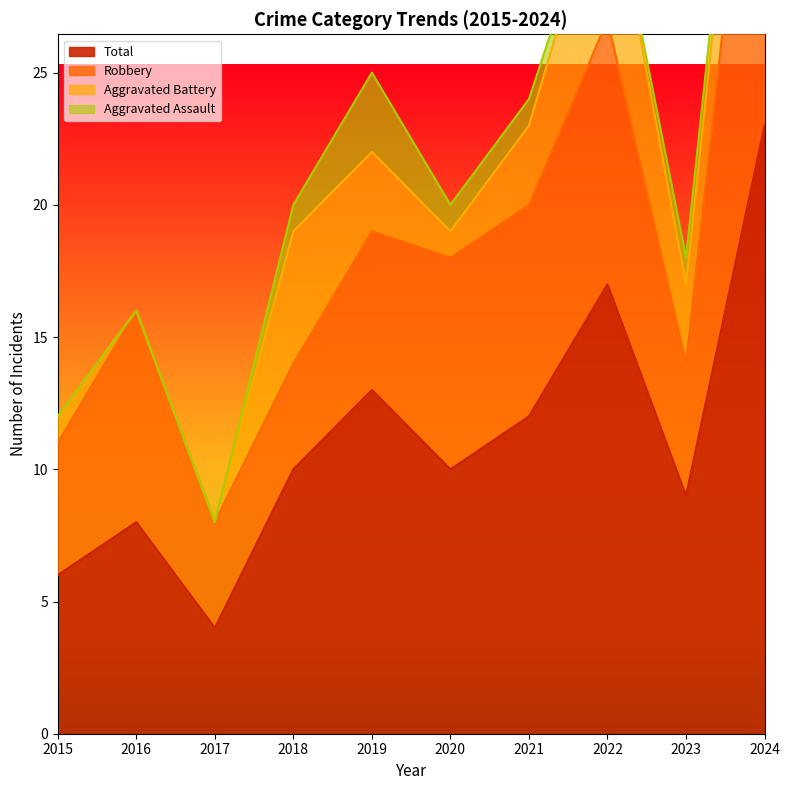

How many lines are shown in the chart?

4